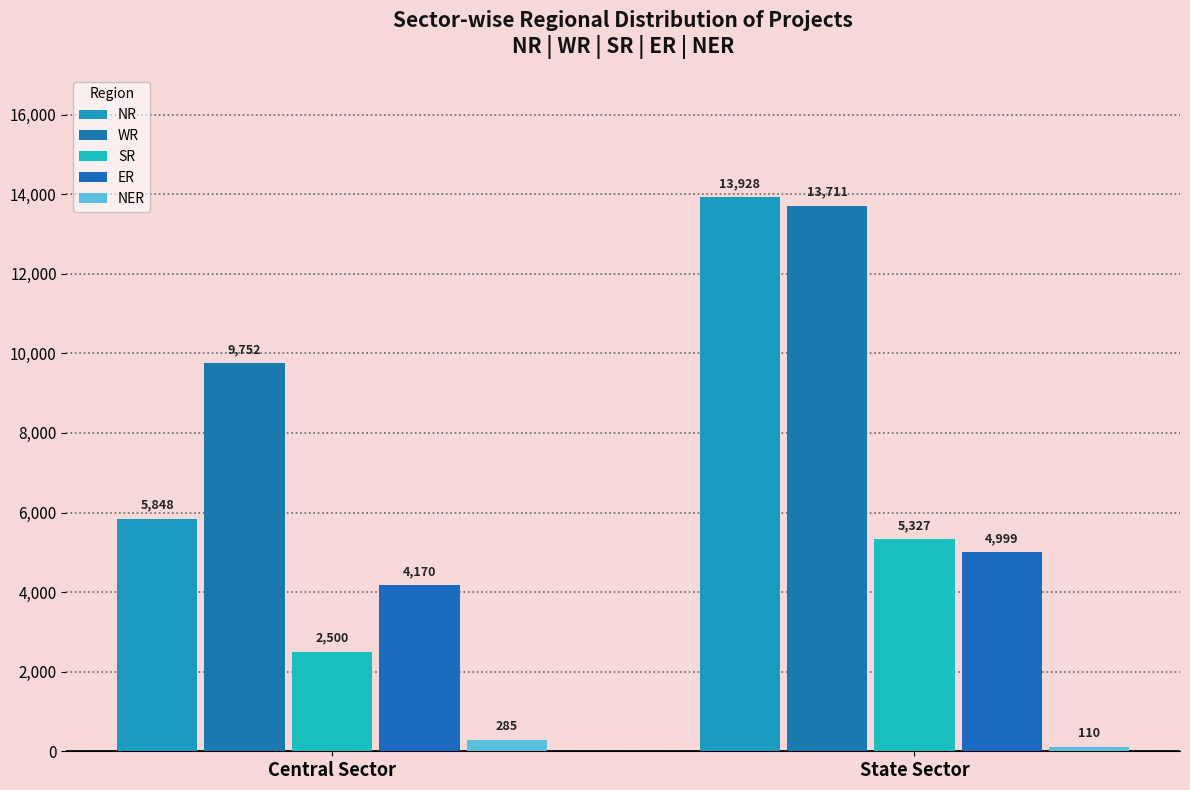

Rank the series at State Sector from highest to lowest value.

NR, WR, SR, ER, NER